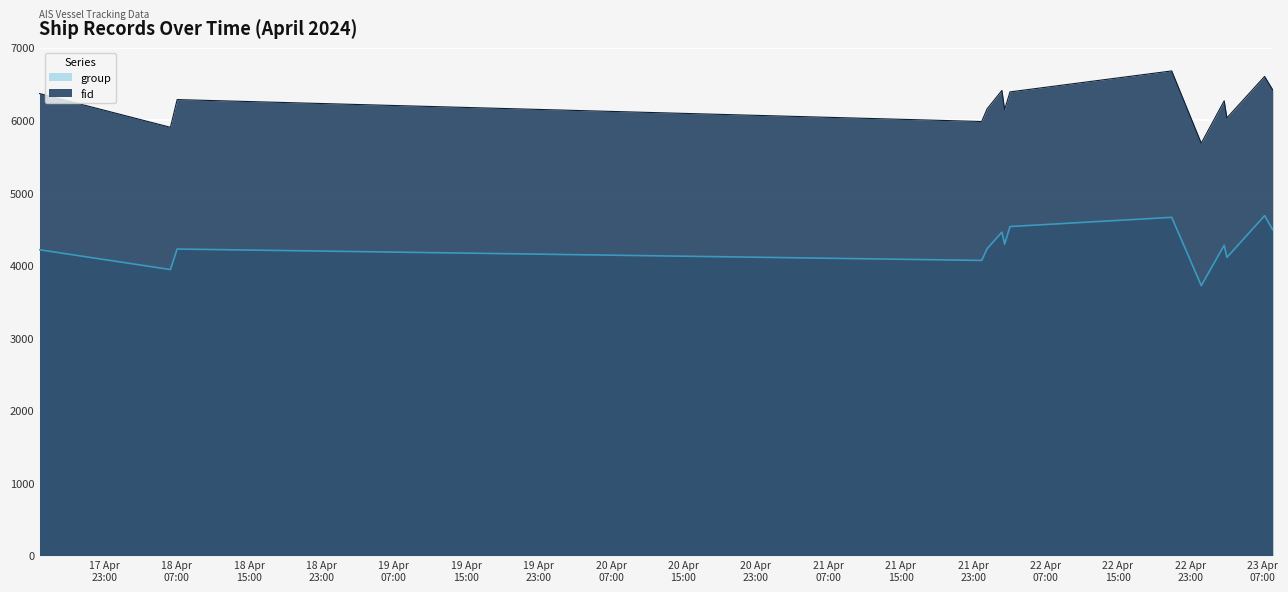

Reading right to left, extract all data points from this chart.

group: 2024-04-23 08:07:00=4490	2024-04-23 07:13:00=4685	2024-04-23 03:03:00=4109	2024-04-23 02:45:00=4277	2024-04-23 00:13:00=3721	2024-04-22 20:57:00=4662	2024-04-22 03:04:51=4535	2024-04-22 02:29:10=4292	2024-04-22 02:11:16=4458	2024-04-22 00:32:59=4229	2024-04-21 23:57:13=4068	2024-04-18 07:02:48=4225	2024-04-18 06:18:00=3942	2024-04-17 15:50:00=4215
fid: 2024-04-23 08:07:00=6419	2024-04-23 07:13:00=6604	2024-04-23 03:03:00=6033	2024-04-23 02:45:00=6268	2024-04-23 00:13:00=5684	2024-04-22 20:57:00=6680	2024-04-22 03:04:51=6391	2024-04-22 02:29:10=6148	2024-04-22 02:11:16=6411	2024-04-22 00:32:59=6157	2024-04-21 23:57:13=5983	2024-04-18 07:02:48=6285	2024-04-18 06:18:00=5903	2024-04-17 15:50:00=6368